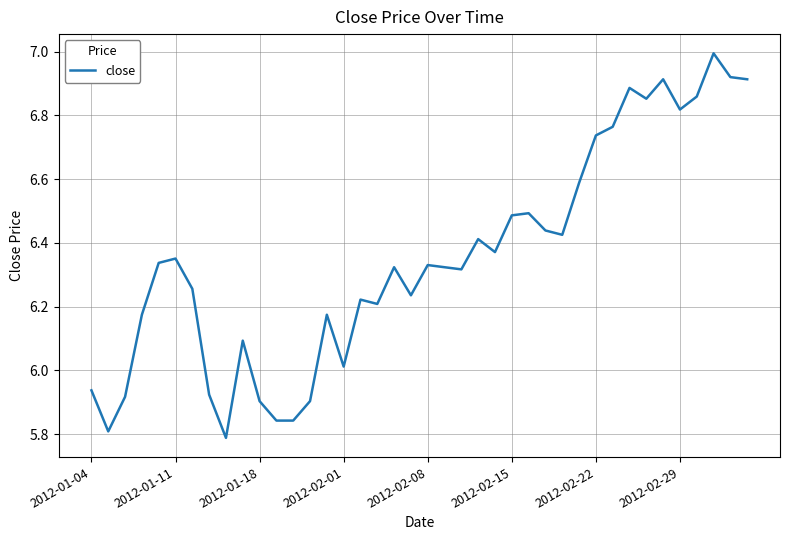

What is the difference between the maximum and minimum values?

1.2